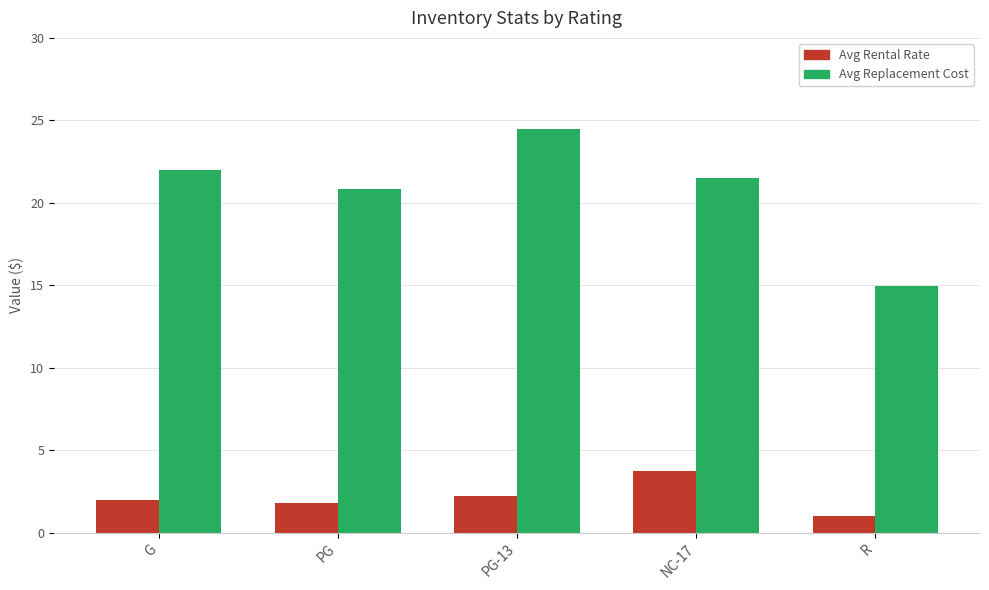

Rank the series at NC-17 from lowest to highest value.

Avg Rental Rate, Avg Replacement Cost